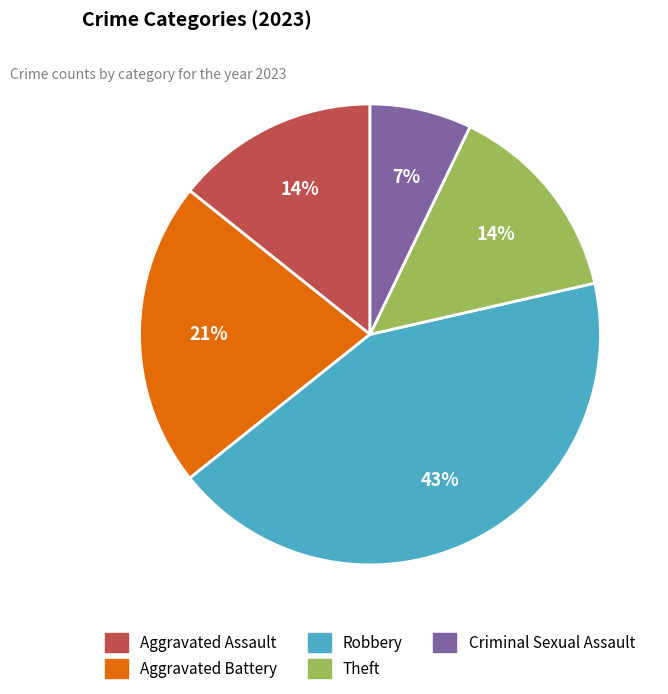

Does Criminal Sexual Assault account for over 50% of the chart?

No